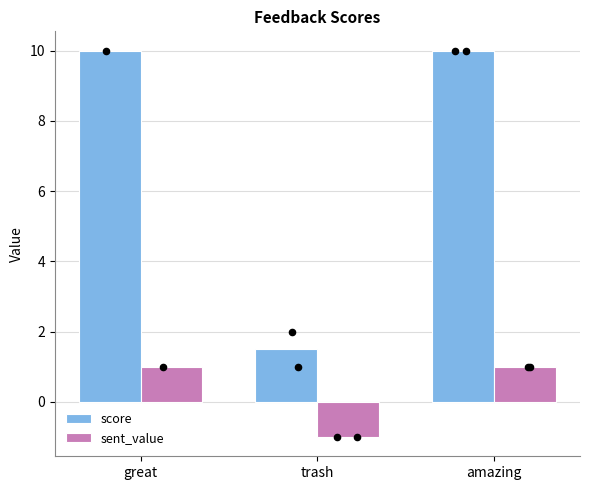

At which category is the sum across all series the highest?

great